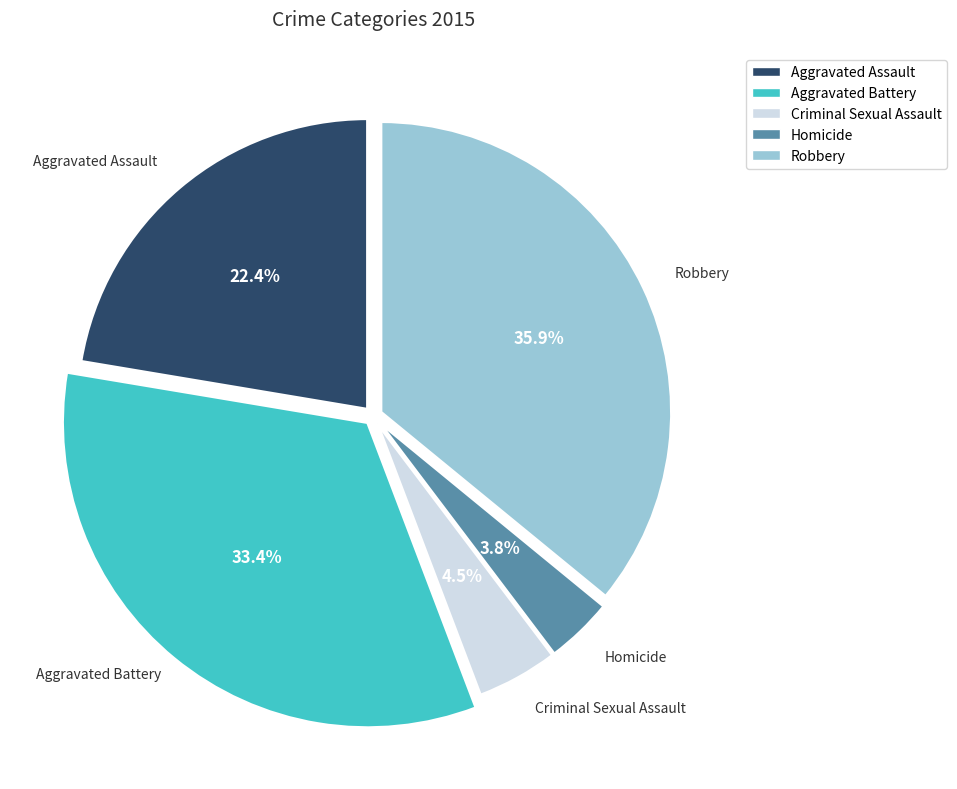

To the nearest percent, what is the difference between the largest and smallest slice percentages?

32%